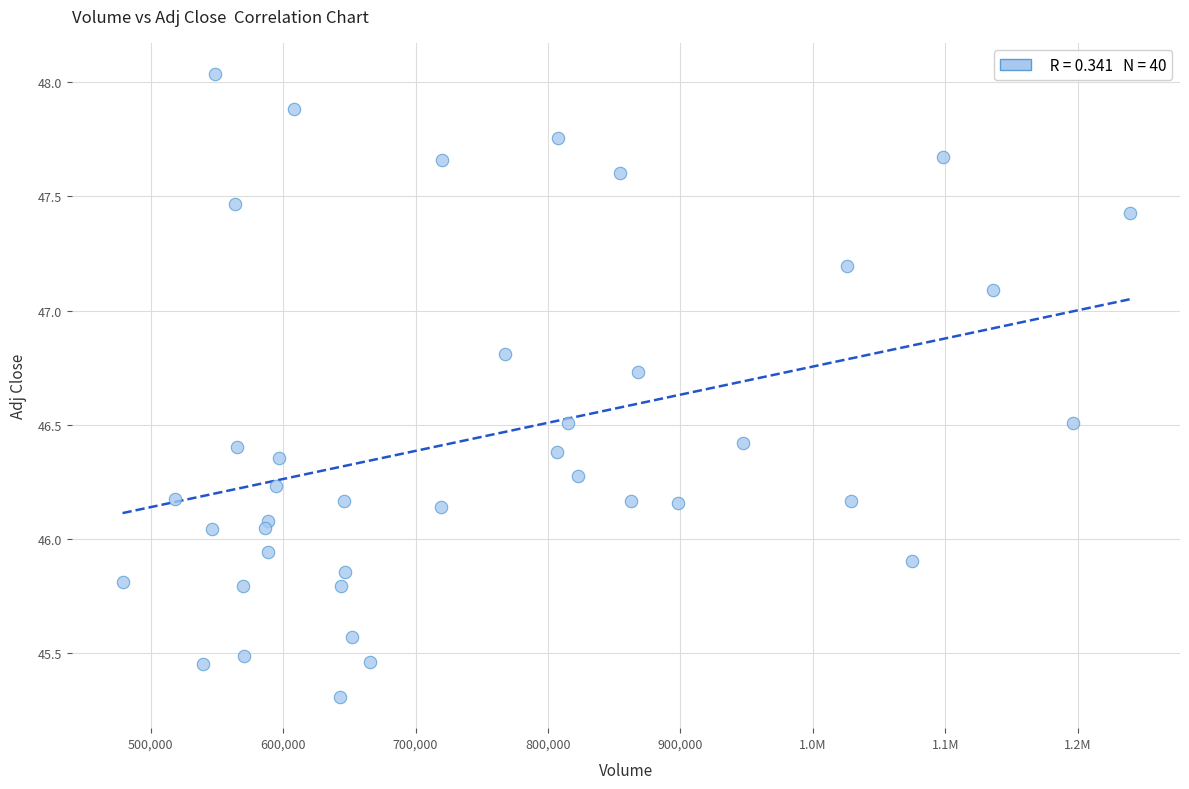

What is the range of X values (max minus min)?

760100.0